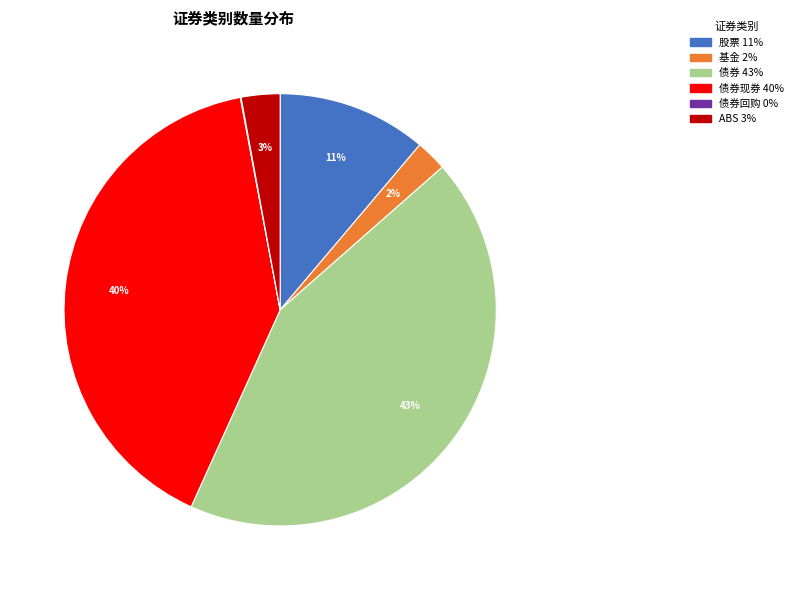

To the nearest percent, what is the difference between the largest and smallest slice percentages?

43%